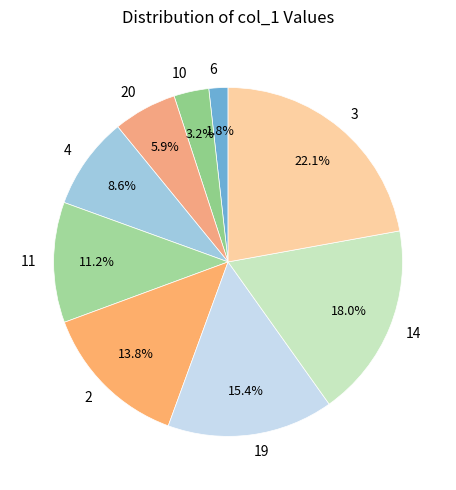

How many slices are in this pie chart?

9